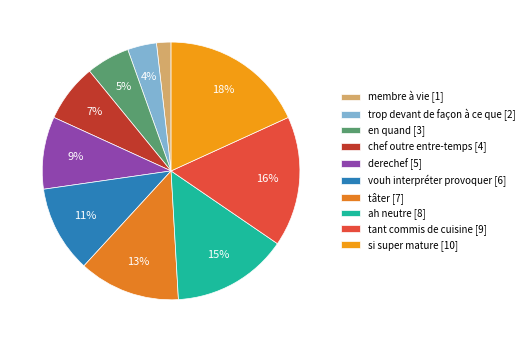

How many slices are in this pie chart?

10